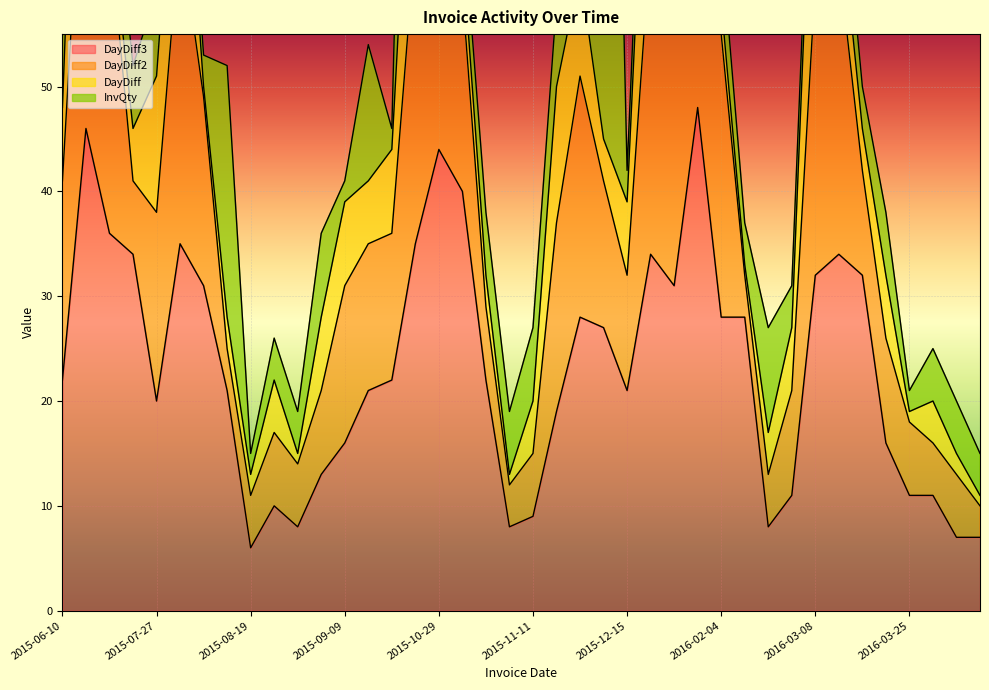

Rank the categories by DayDiff2 value from lowest to highest.

2016-04-01, 2015-08-17, 2015-11-06, 2016-02-05, 2015-08-19, 2016-02-09, 2016-03-29, 2015-08-25, 2015-11-11, 2016-03-31, 2015-07-14, 2015-08-24, 2015-11-05, 2016-03-25, 2015-09-01, 2016-02-15, 2016-03-18, 2016-03-24, 2015-12-15, 2015-09-15, 2015-09-23, 2015-12-08, 2015-09-09, 2015-07-27, 2015-08-14, 2015-11-24, 2015-06-10, 2015-11-02, 2015-12-04, 2016-01-08, 2016-02-01, 2016-02-04, 2016-03-08, 2016-03-14, 2015-07-09, 2015-10-14, 2015-08-13, 2016-01-07, 2015-07-07, 2015-10-29